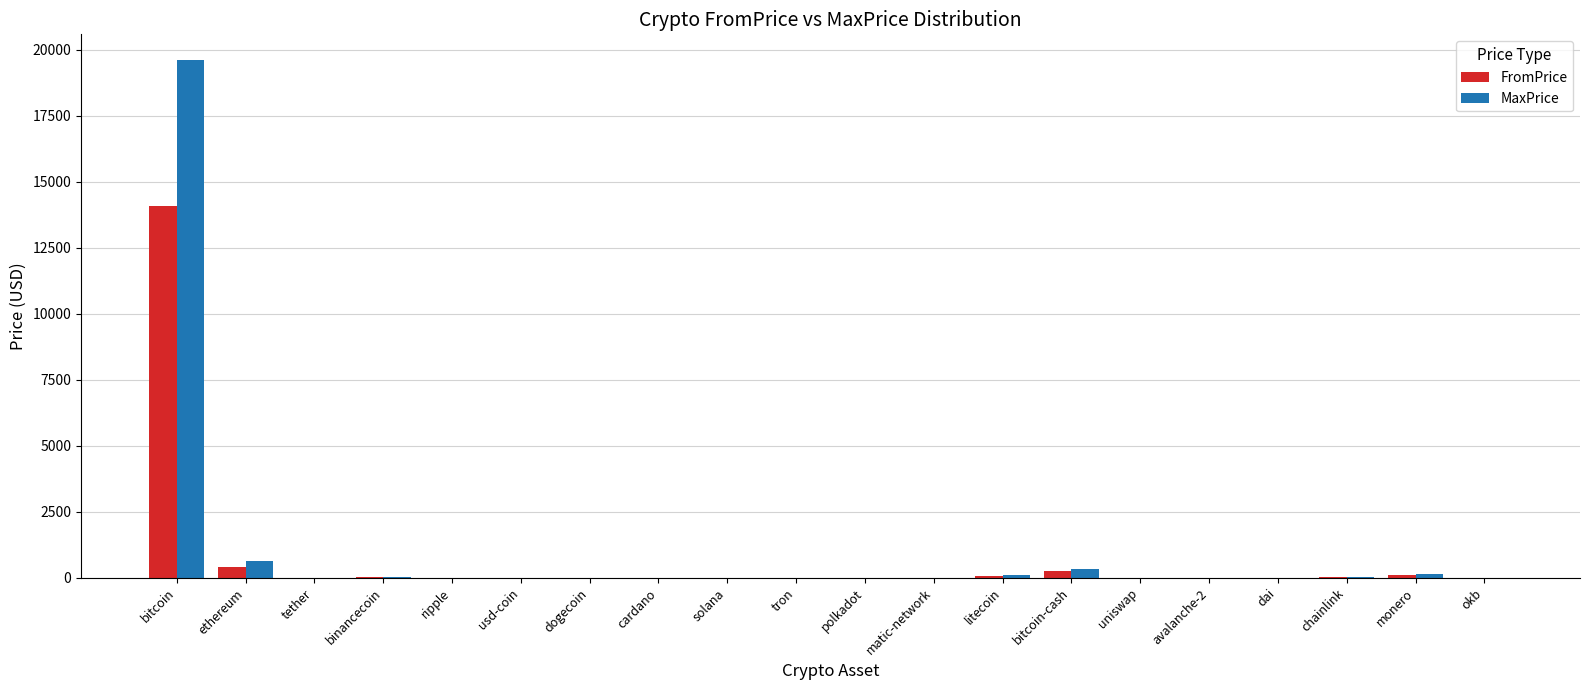

What is the maximum value for MaxPrice?

19609.5